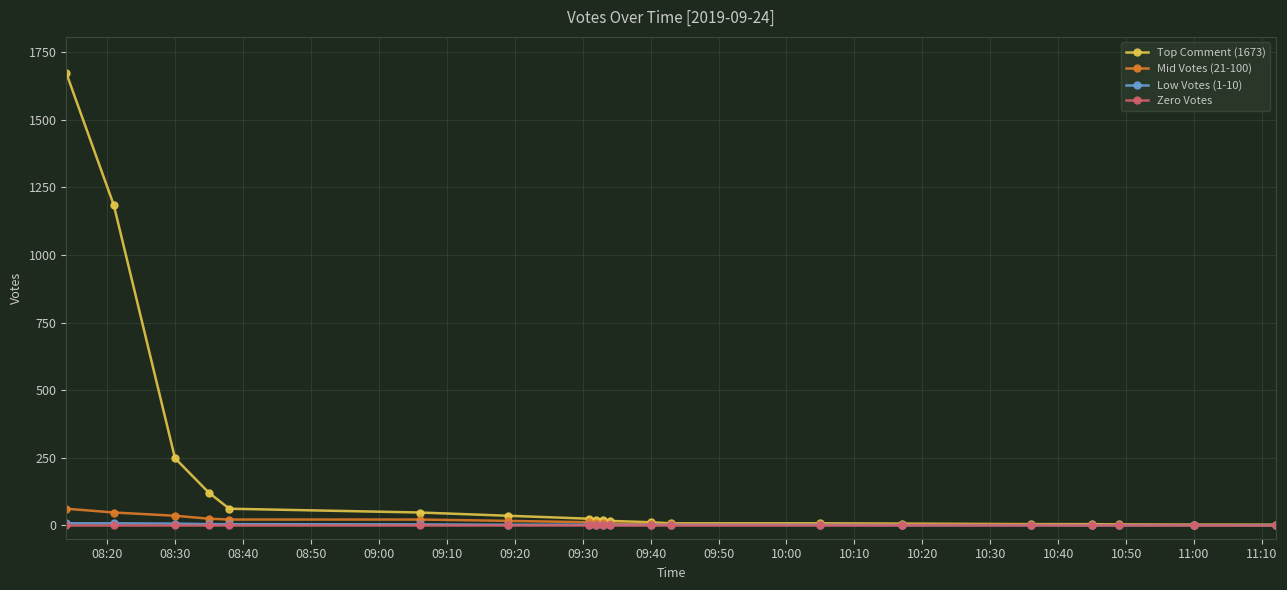

Which series has the widest spread of values?

Top Comment (1673)